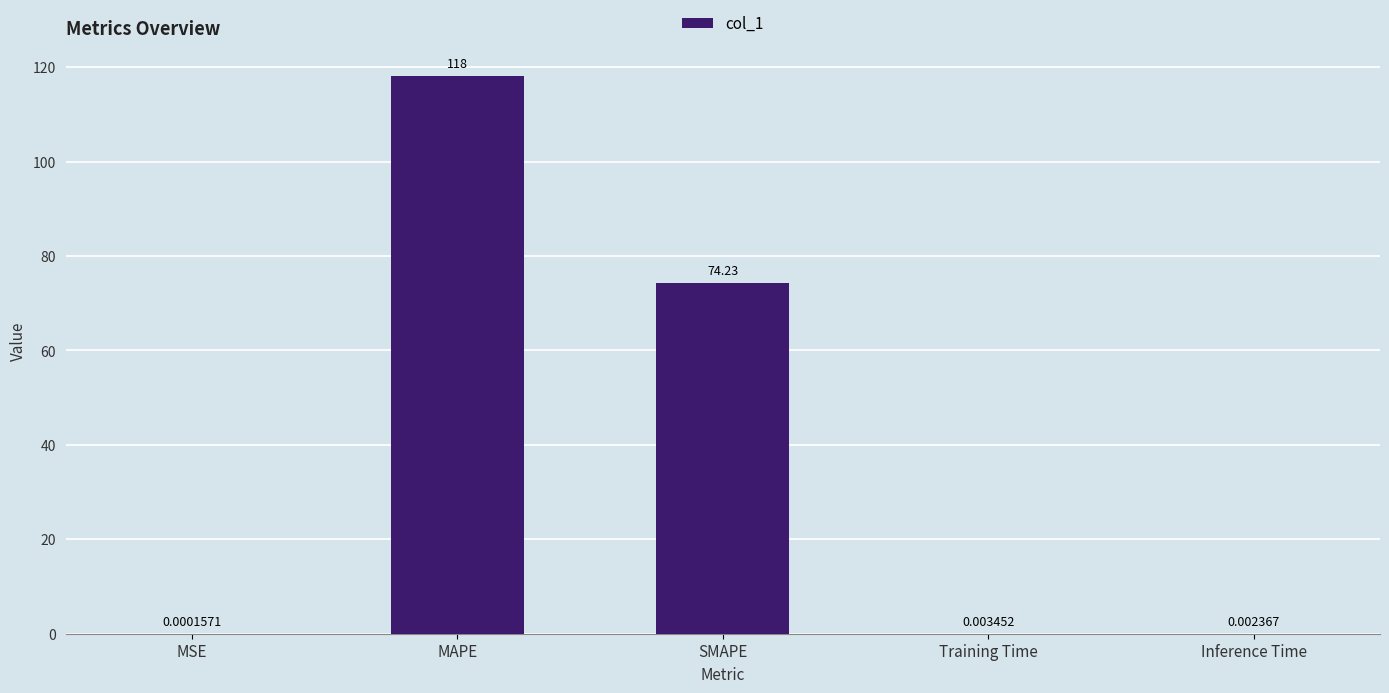

What is the change in value from SMAPE to Inference Time?

-74.2